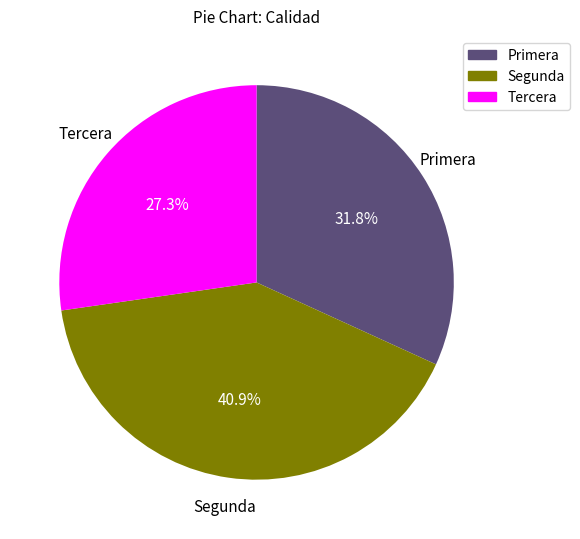

Does Segunda account for over 50% of the chart?

No